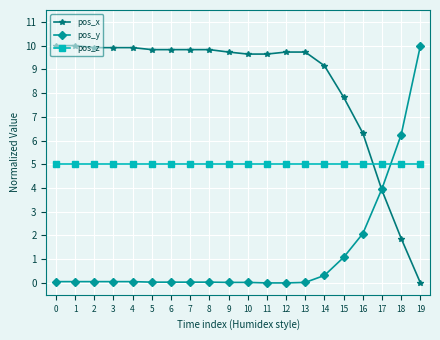

Between 5 and 18, which series saw the biggest shift?

pos_x